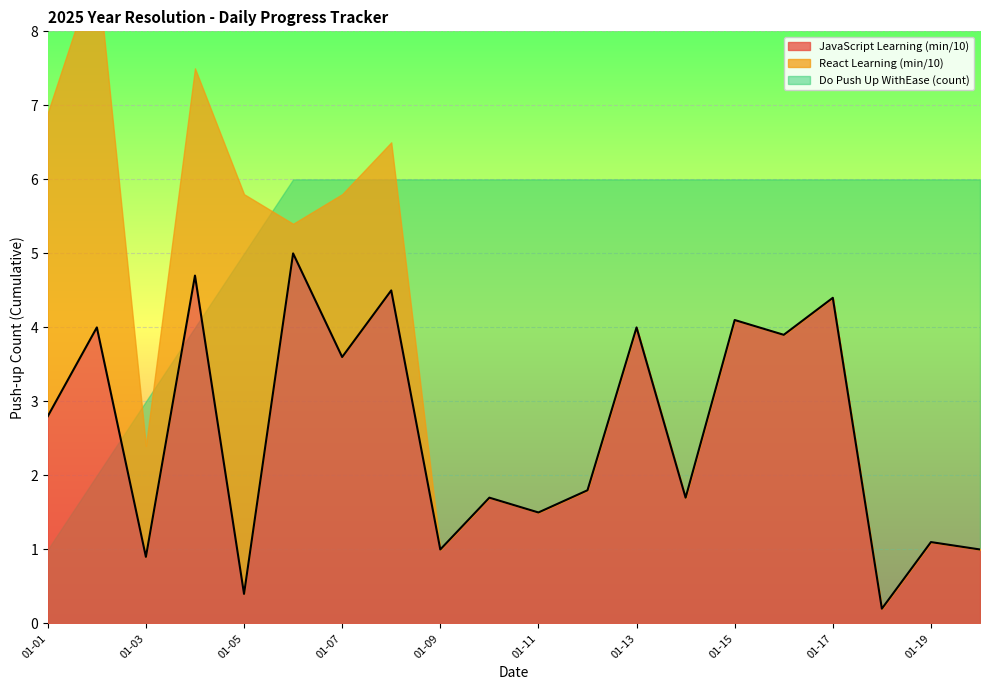

The value of JavaScript Learning (min/10) at 01-11 is 1.5. True or false?

True